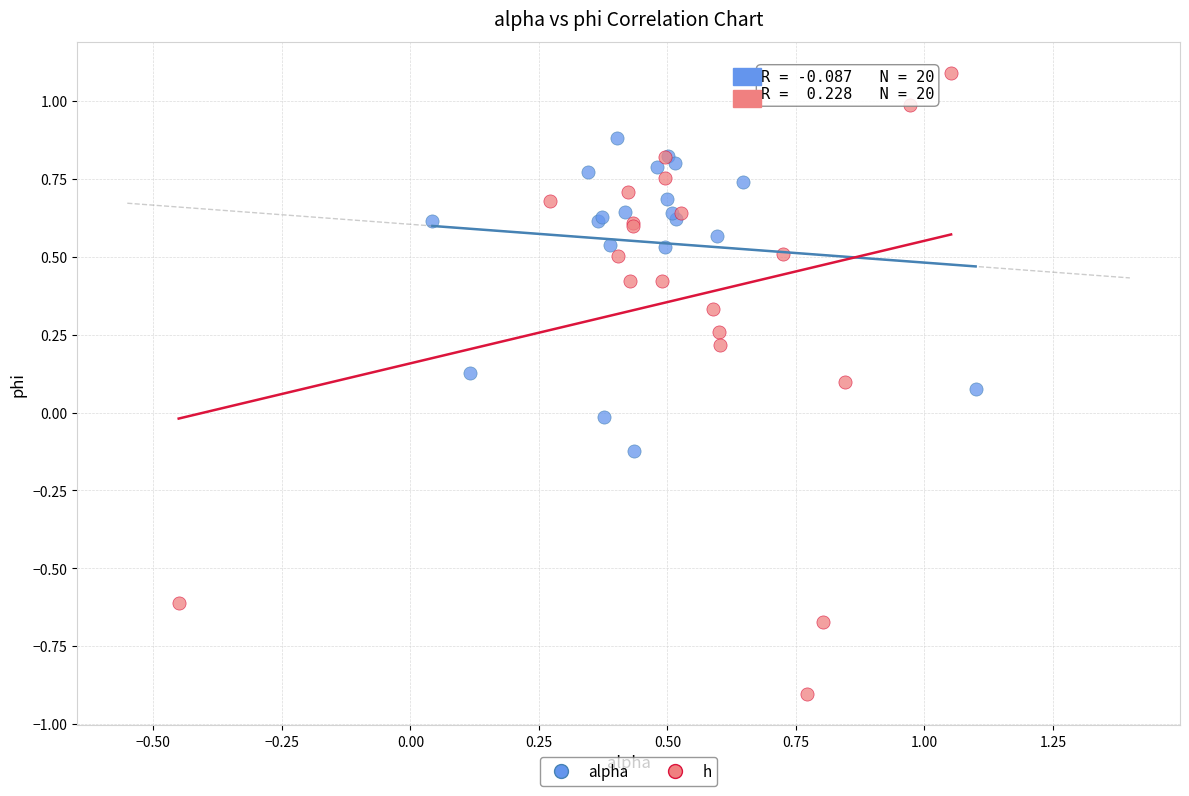

Which series contains the lowest Y value?

h